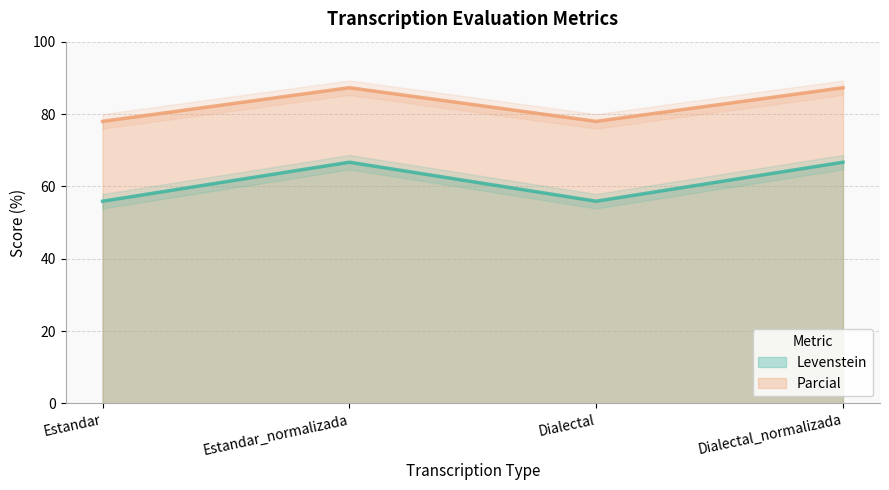

Reading left to right, extract all data points from this chart.

Levenstein: 55.9	66.7	55.9	66.7
Parcial: 78.0	87.3	78.0	87.3